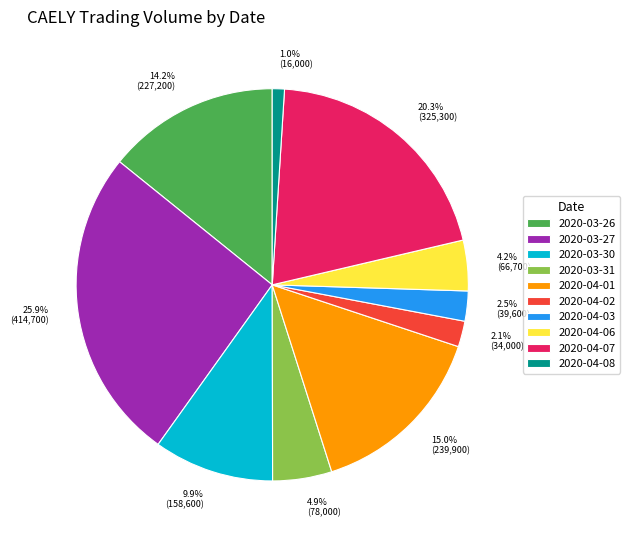

How many slices are in this pie chart?

10